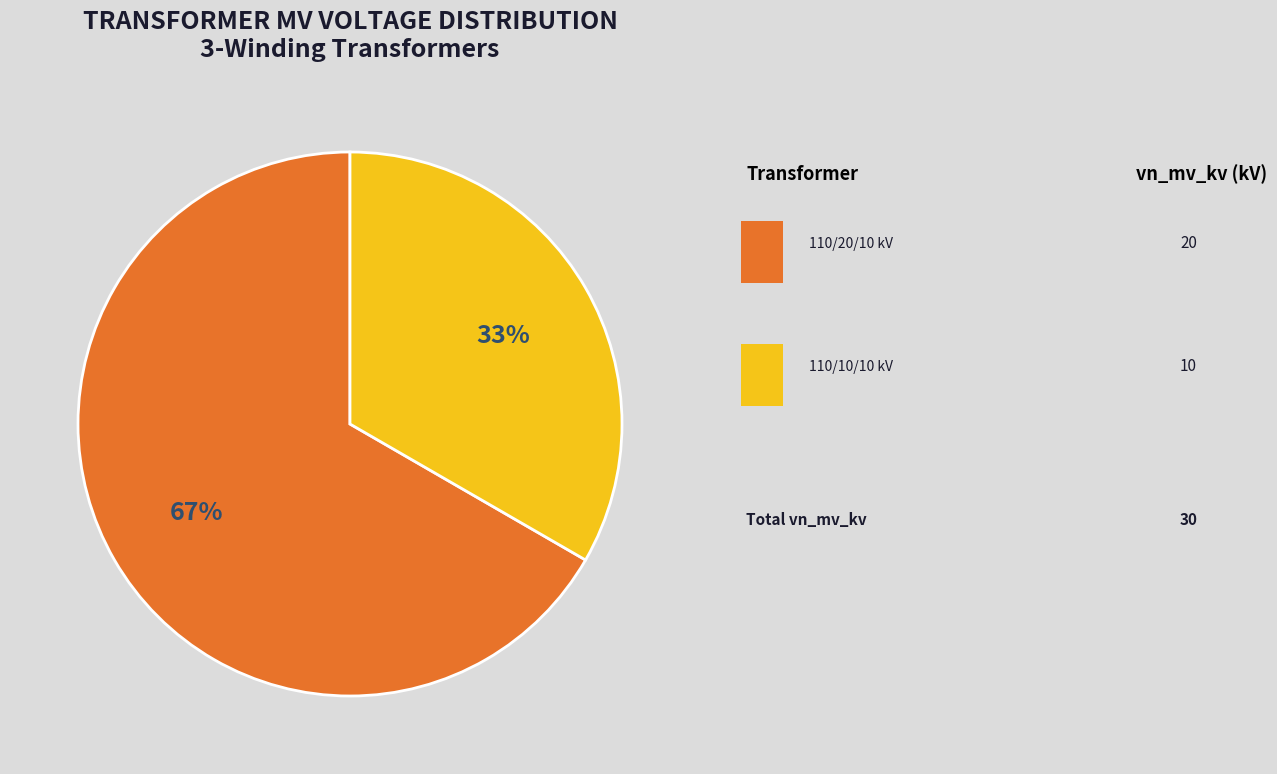

To the nearest percent, what is the average slice percentage?

50%